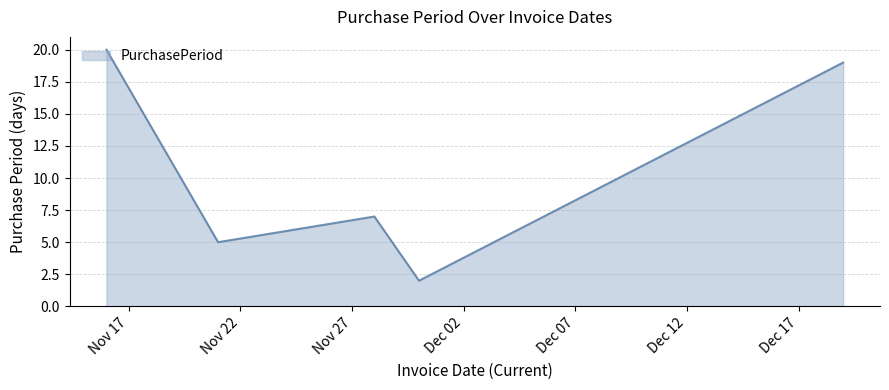

What is the difference between the maximum and minimum values?

18